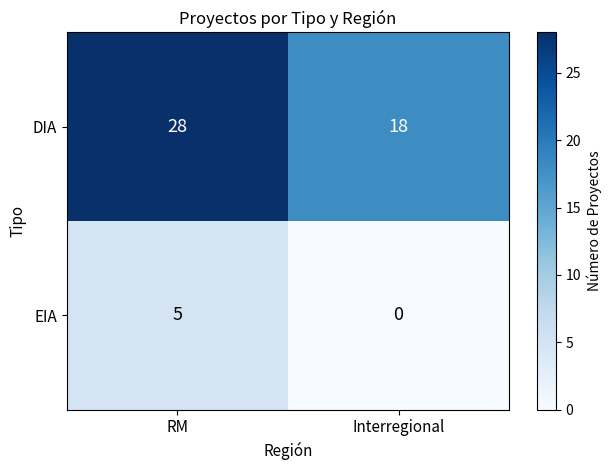

True or false: DIA has a value of 10 at RM.

False